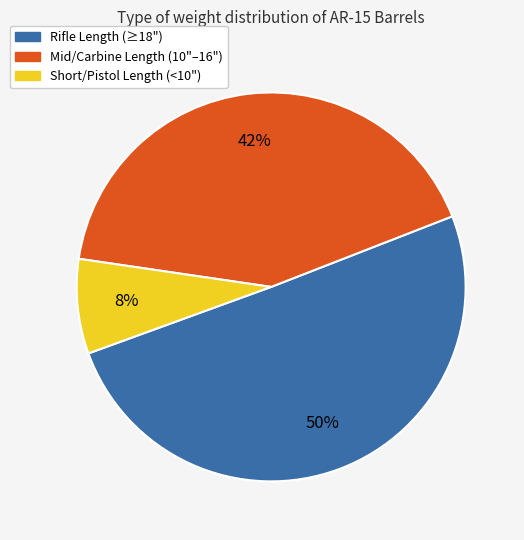

To the nearest percent, what is the difference between the largest and smallest slice percentages?

42%